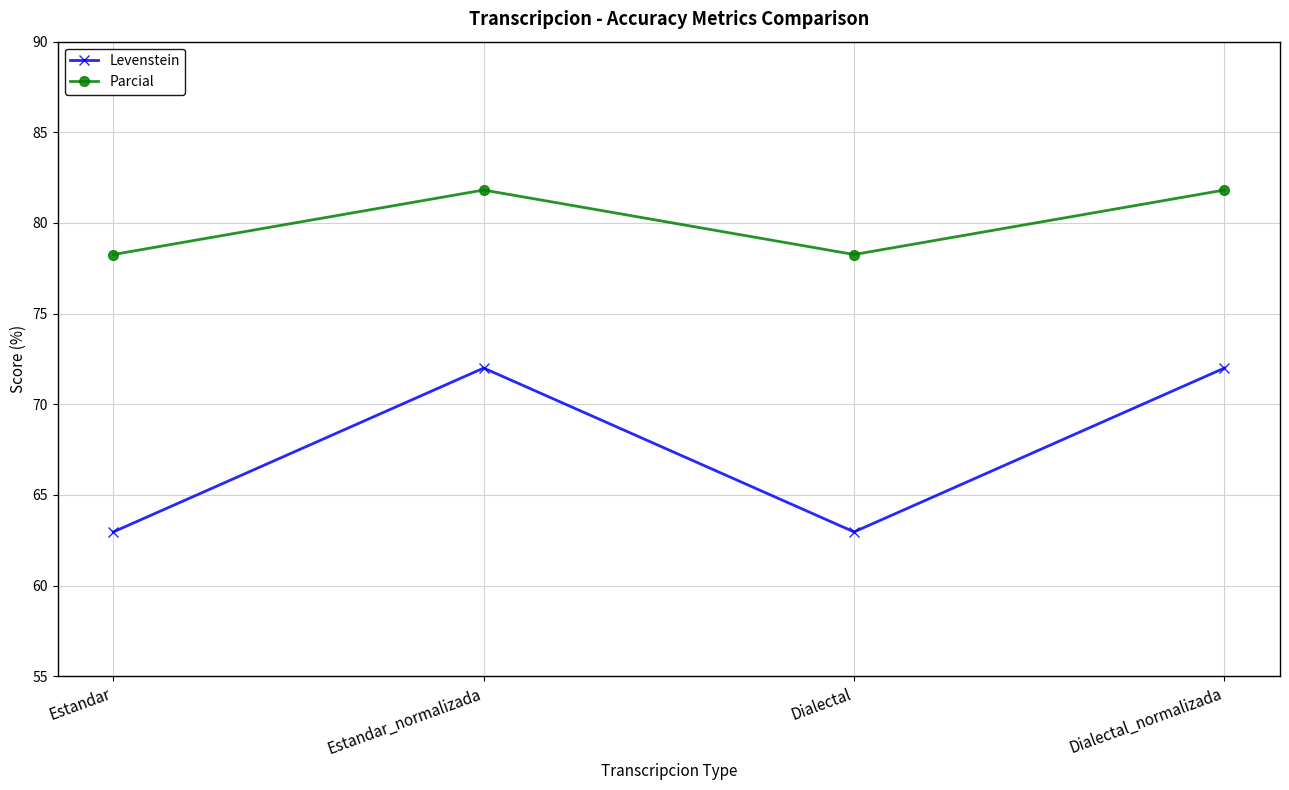

How many data points does each series have?

4